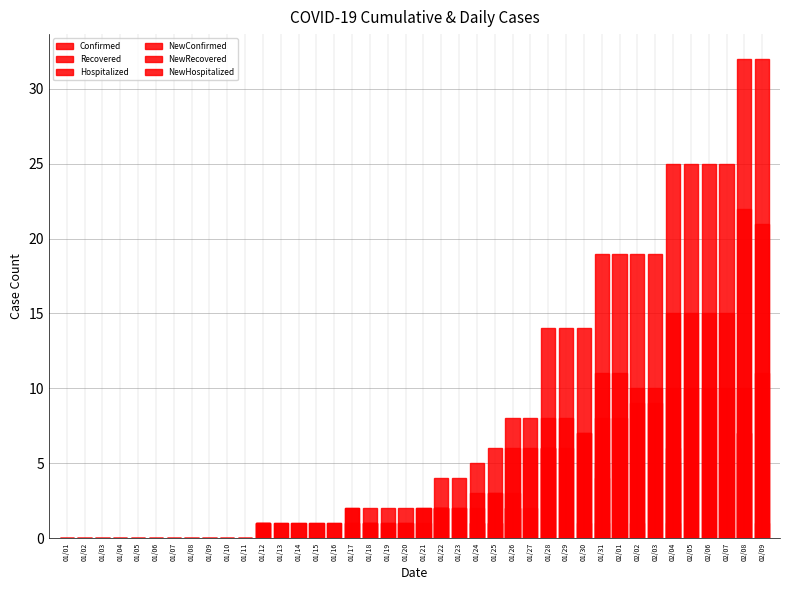

Reading right to left, list all the values displayed in this chart.

Confirmed: 32	32	25	25	25	25	19	19	19	19	14	14	14	8	8	6	5	4	4	2	2	2	2	2	1	1	1	1	1	0	0	0	0	0	0	0	0	0	0	0
Recovered: 11	10	10	10	10	10	9	9	8	8	7	6	6	6	6	3	3	2	2	2	1	1	1	0	0	0	0	0	0	0	0	0	0	0	0	0	0	0	0	0
Hospitalized: 21	22	15	15	15	15	10	10	11	11	7	8	8	2	2	3	2	2	2	0	1	1	1	2	1	1	1	1	1	0	0	0	0	0	0	0	0	0	0	0
NewConfirmed: 0	7	0	0	0	6	0	0	0	5	0	0	6	0	2	1	1	0	2	0	0	0	0	1	0	0	0	0	1	0	0	0	0	0	0	0	0	0	0	0
NewRecovered: 1	0	0	0	0	1	0	1	0	1	1	0	0	0	3	0	1	0	0	1	0	0	1	0	0	0	0	0	0	0	0	0	0	0	0	0	0	0	0	0
NewHospitalized: -1	7	0	0	0	5	0	-1	0	4	-1	0	6	0	-1	1	0	0	2	-1	0	0	-1	1	0	0	0	0	1	0	0	0	0	0	0	0	0	0	0	0